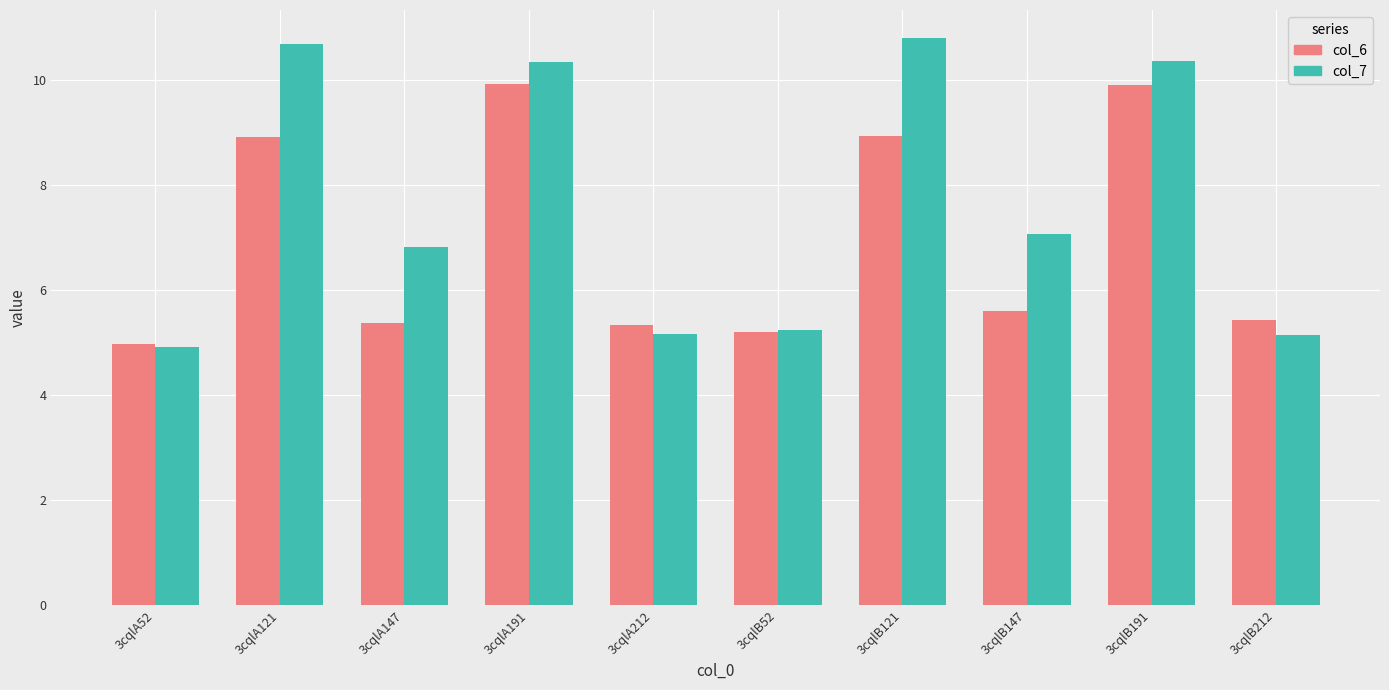

How many data points does each series have?

10